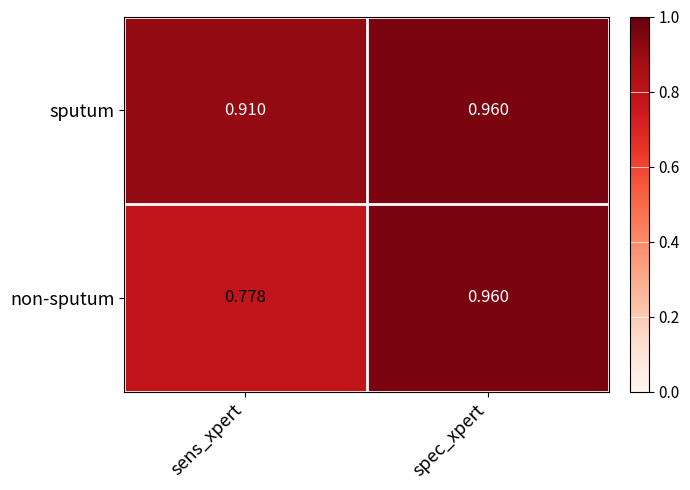

At which label is sputum closest to 0?

sens_xpert